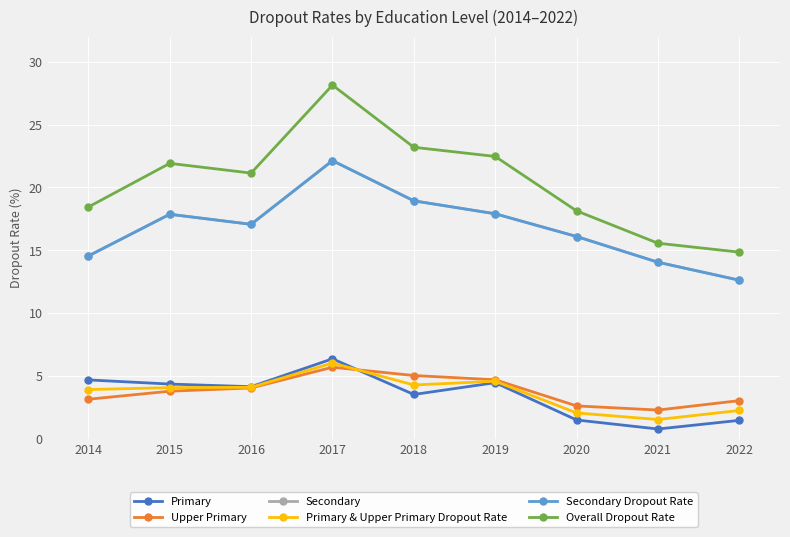

Rank the series at 2021 from lowest to highest value.

Primary, Primary & Upper Primary Dropout Rate, Upper Primary, Secondary, Secondary Dropout Rate, Overall Dropout Rate